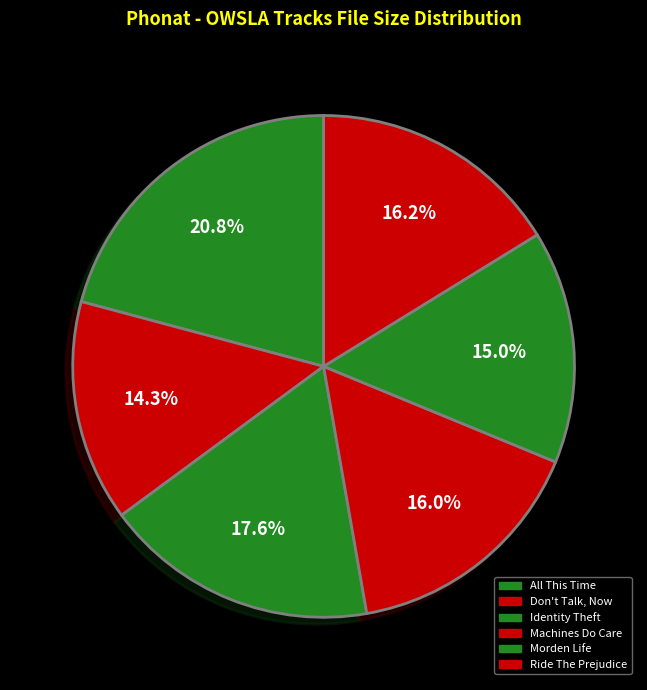

To the nearest percent, what portion does All This Time represent?

21%